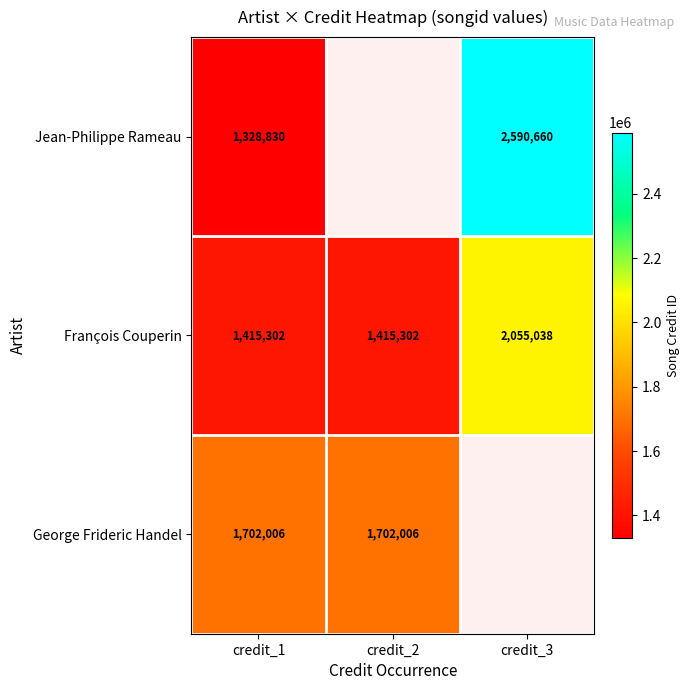

The Jean-Philippe Rameau series shows 2590660 at credit_3. True or false?

True